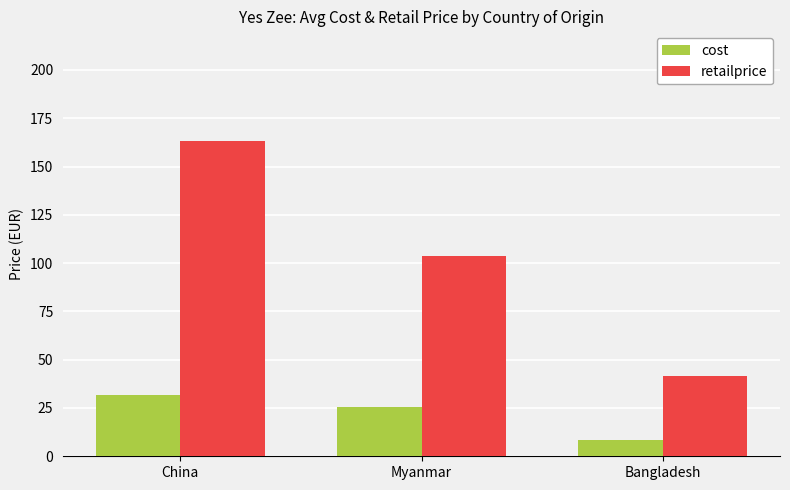

What is the difference between the maximum and minimum values in the retailprice series?

121.5